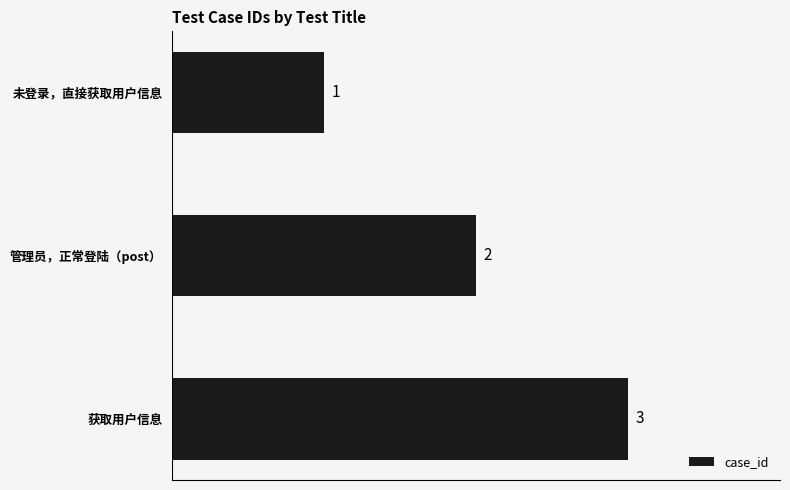

What position from the bottom is 获取用户信息?

1